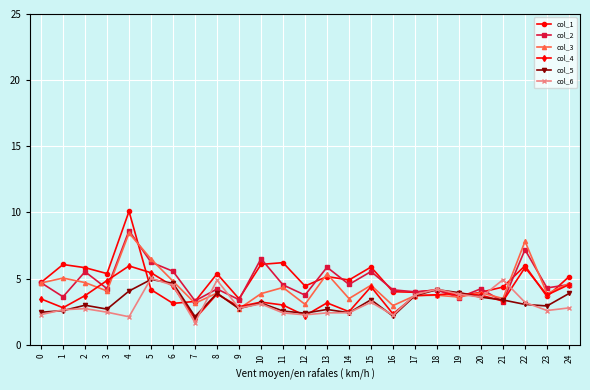

True or false: col_4 has more than 0 points higher than both neighbors.

True